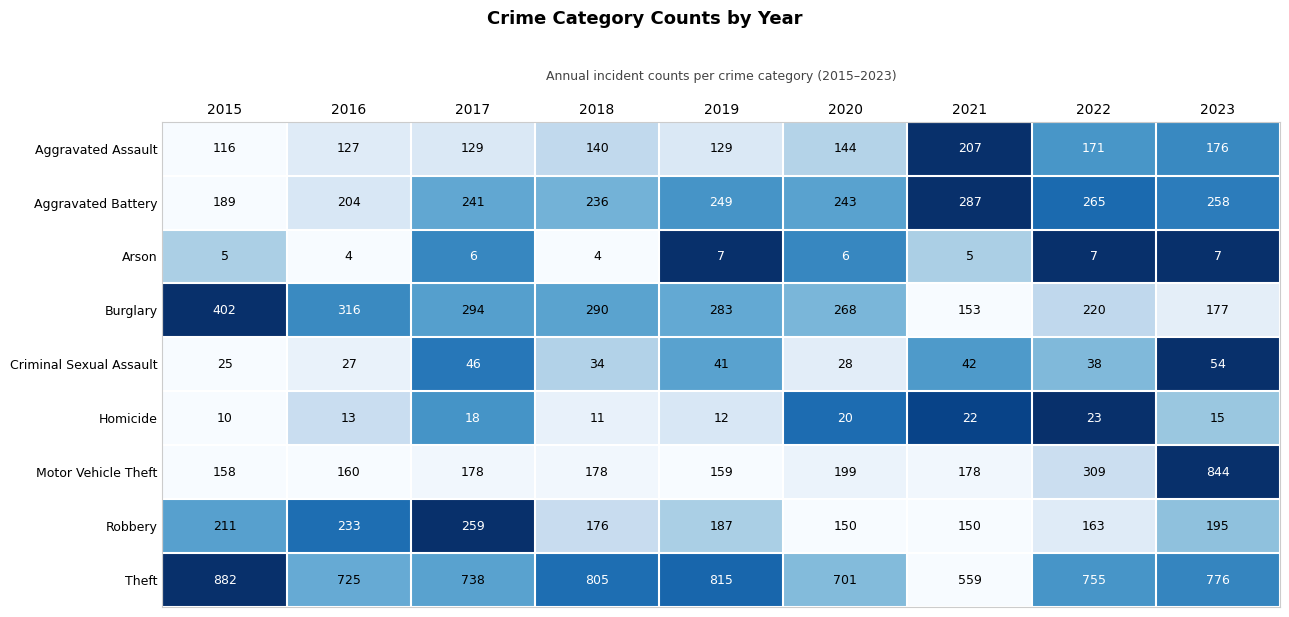

Which series has the widest spread of values?

Motor Vehicle Theft